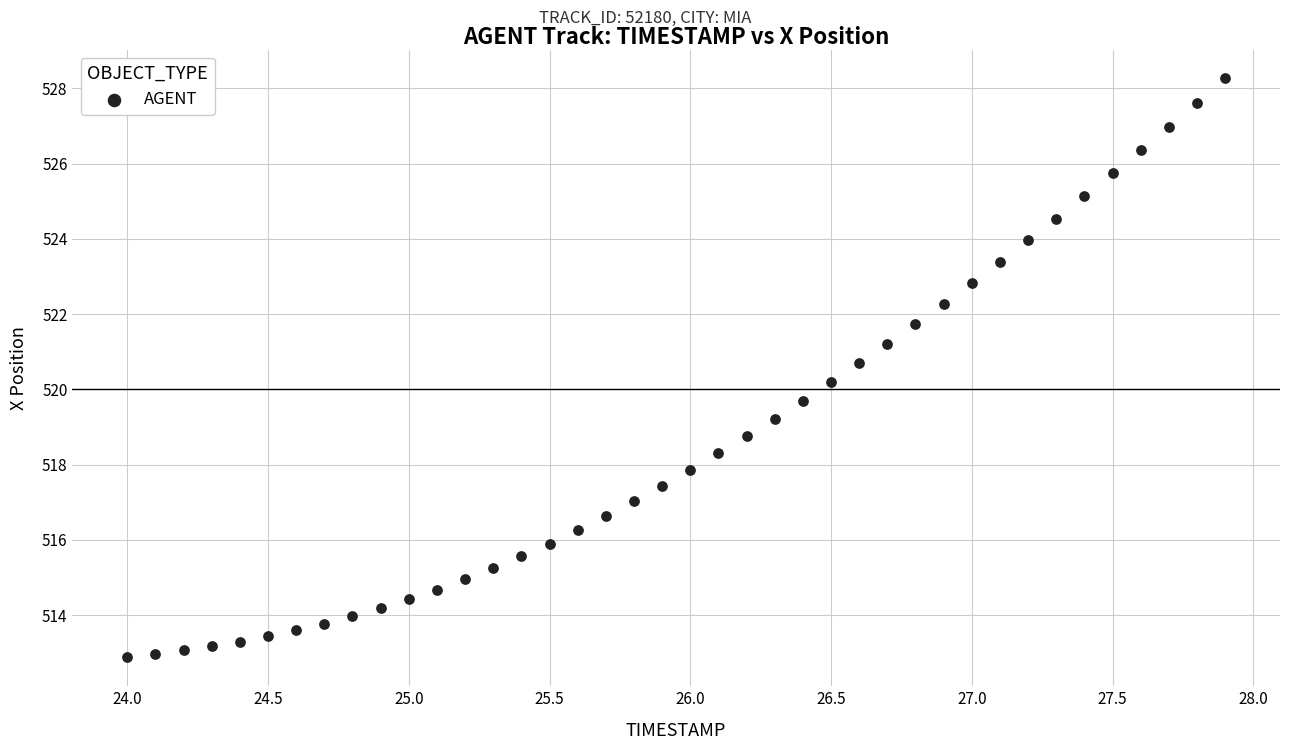

What is the range of X values (max minus min)?

3.9